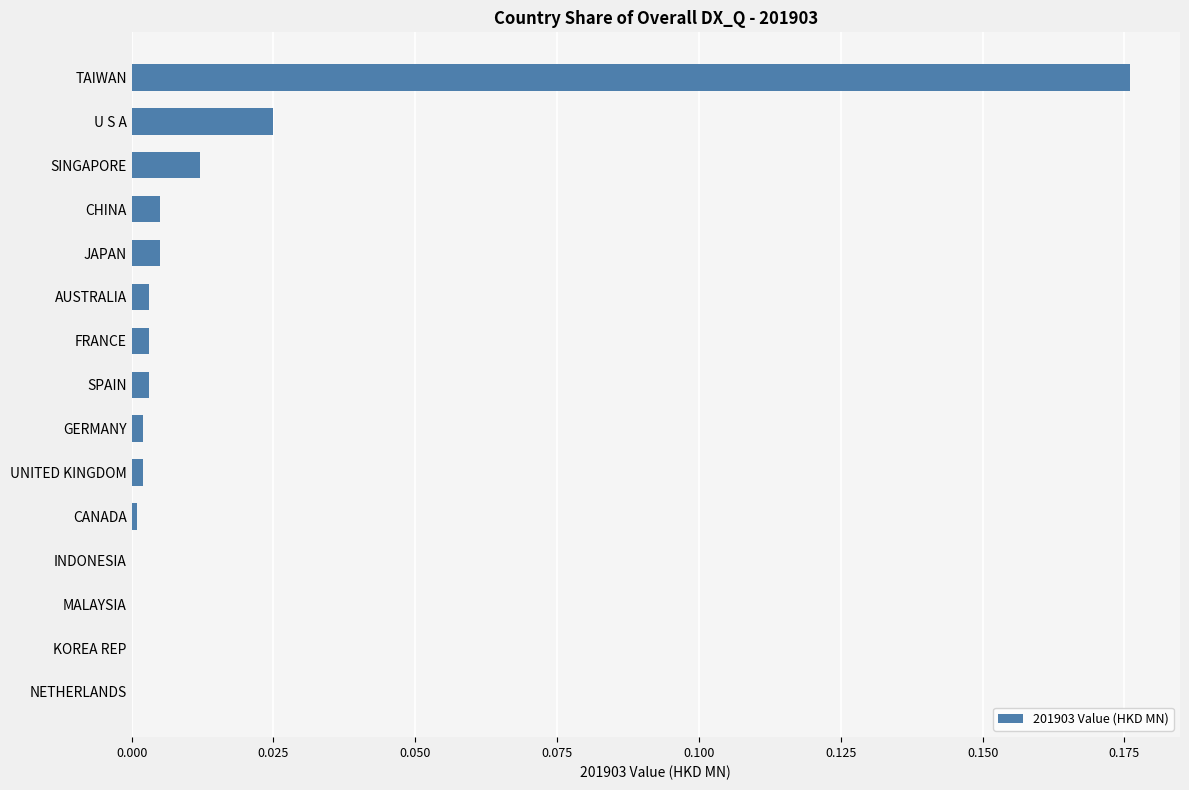

True or false: the data shows 0.0 at SINGAPORE.

True